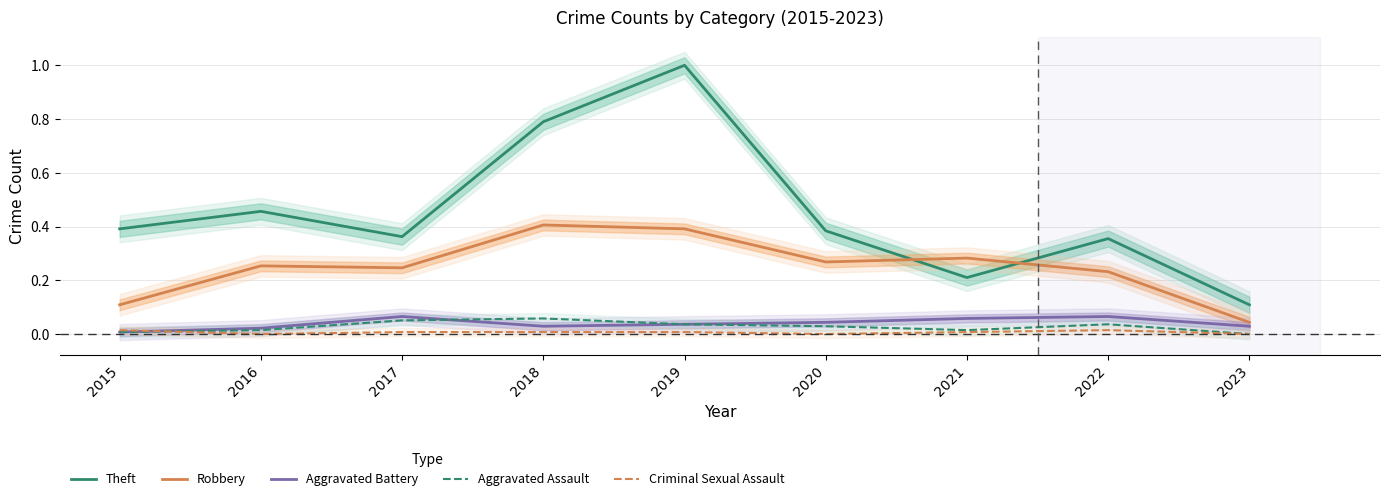

At which category is the sum across all series the highest?

2019